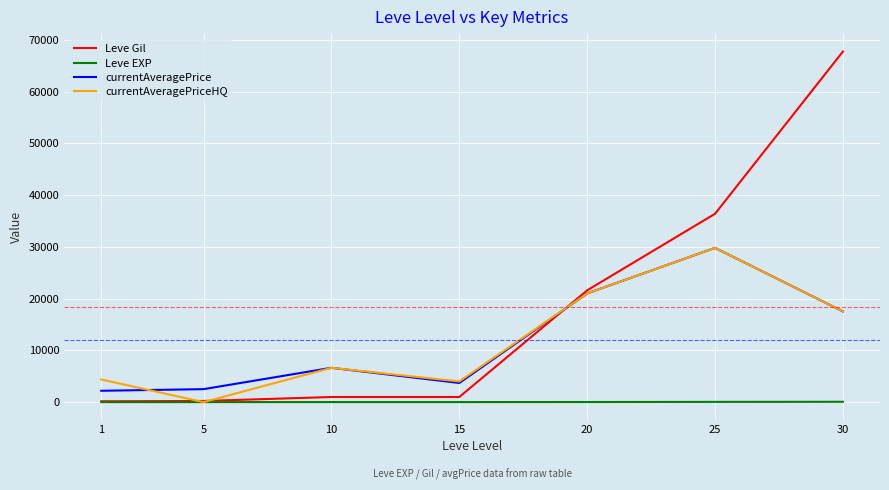

Which category has the highest value across all series?

30